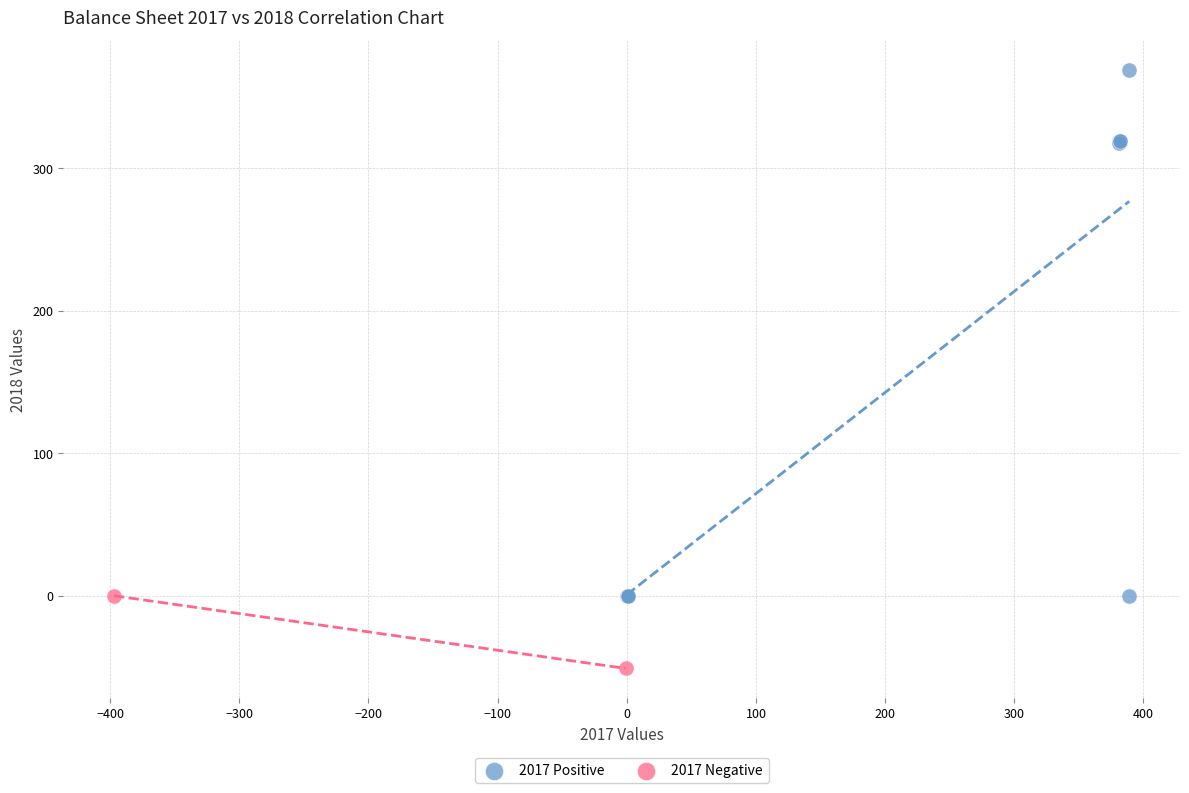

Which series has the largest Y range (max minus min)?

2017 Positive